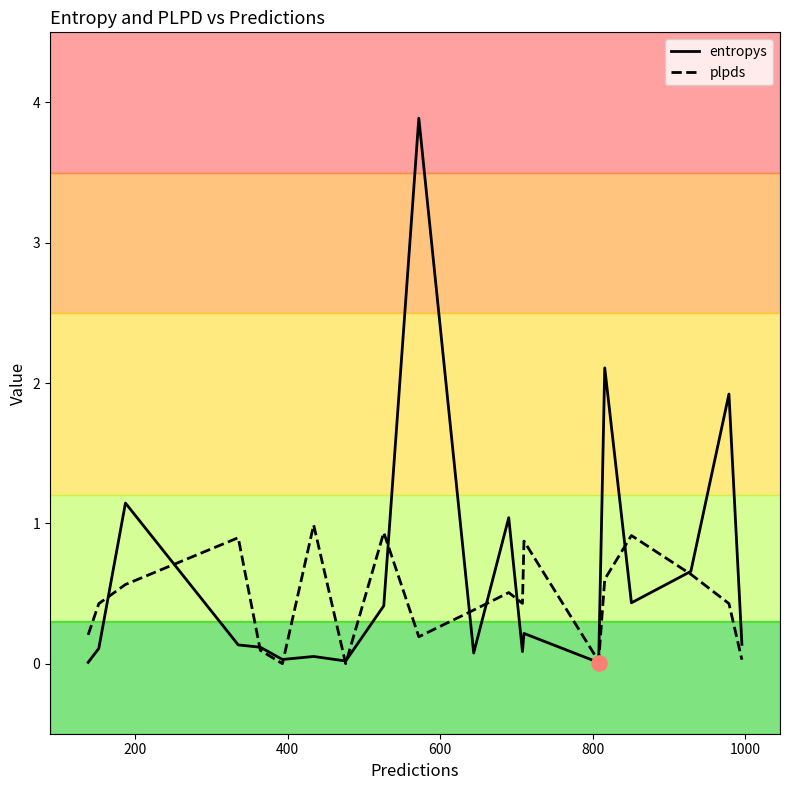

What are all the series names shown in the legend?

entropys, plpds